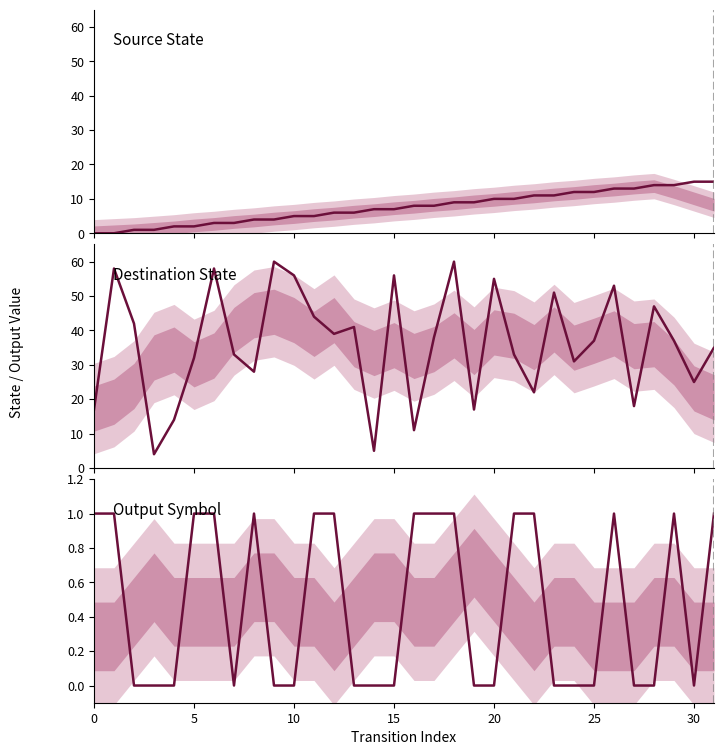

What is the greatest value displayed?

60